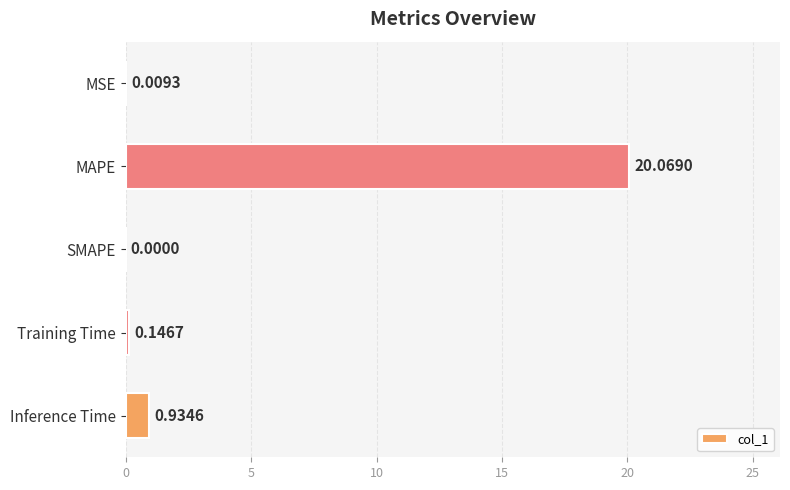

How many values are above zero?

4